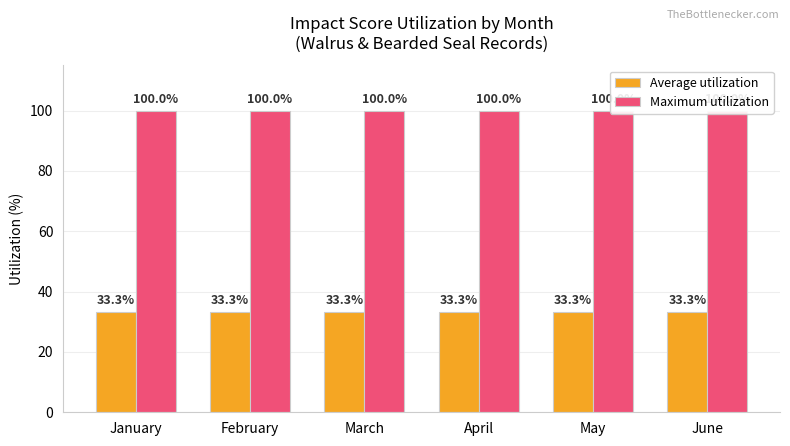

The value of Average utilization at April is 50.9. True or false?

False